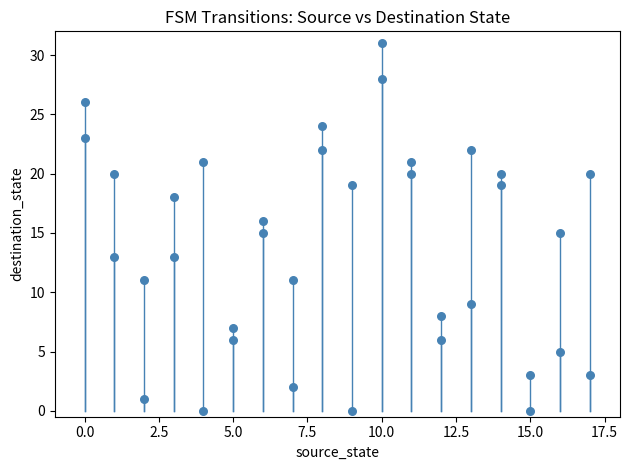

What is the range of X values (max minus min)?

17